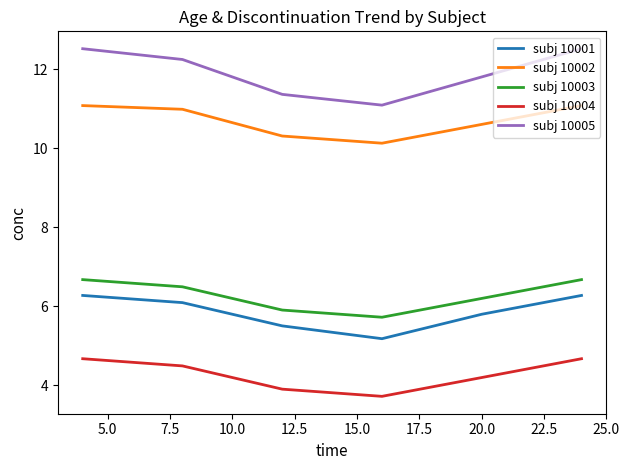

List the series in order of their peak value, lowest first.

subj 10004, subj 10001, subj 10003, subj 10002, subj 10005